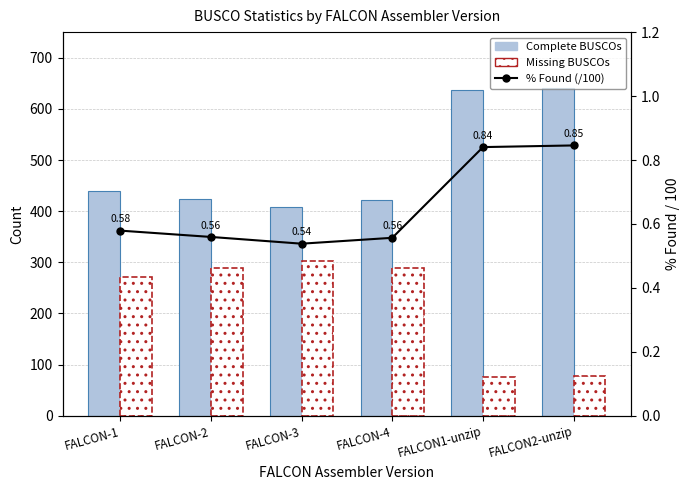

Read the Missing BUSCOs value at FALCON1-unzip.

76.0